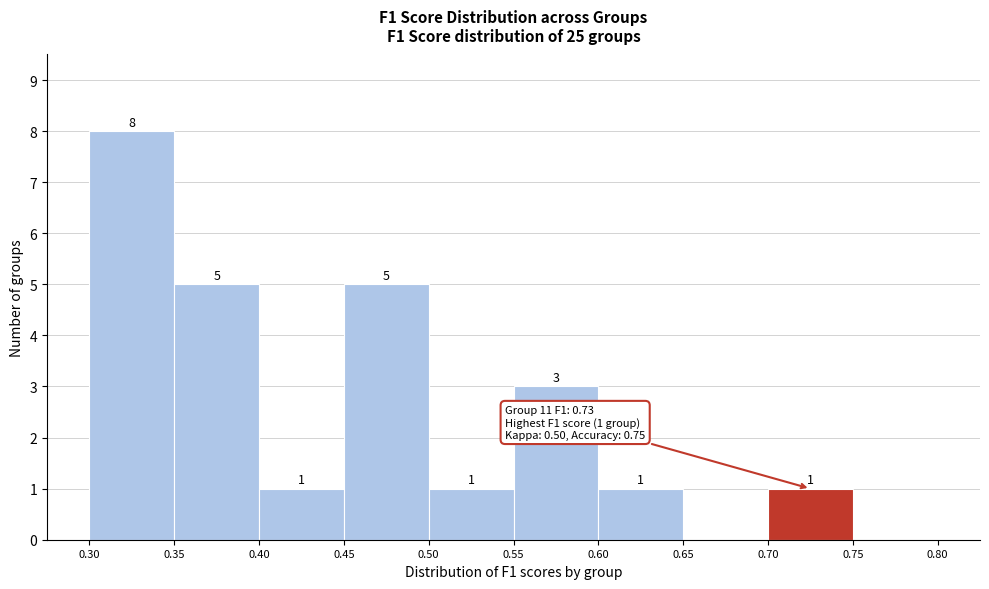

Over which range of the x-axis is the bar tallest?

0.30 to 0.35